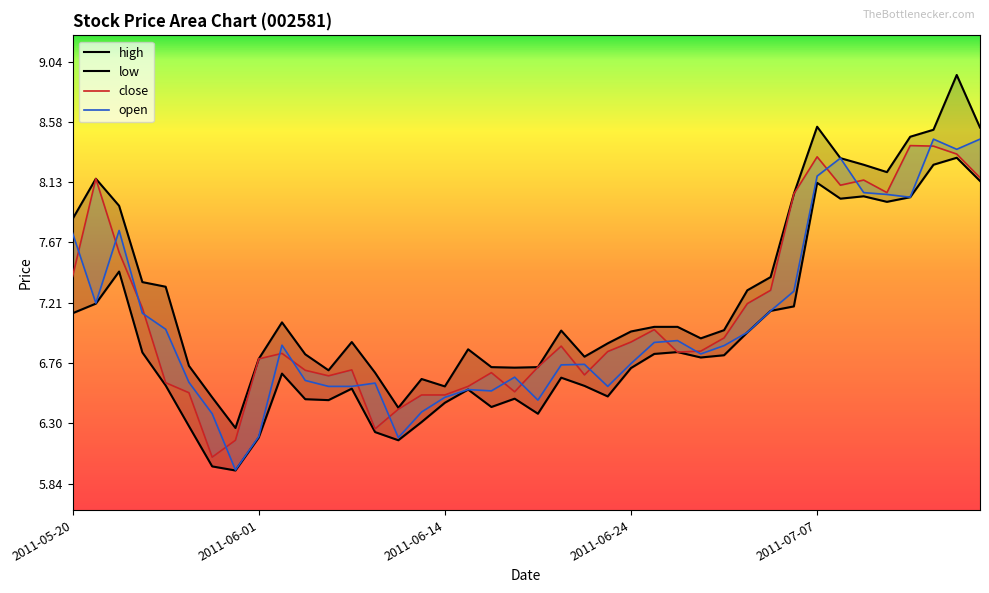

Which series changed the most between 14 and 17?

high